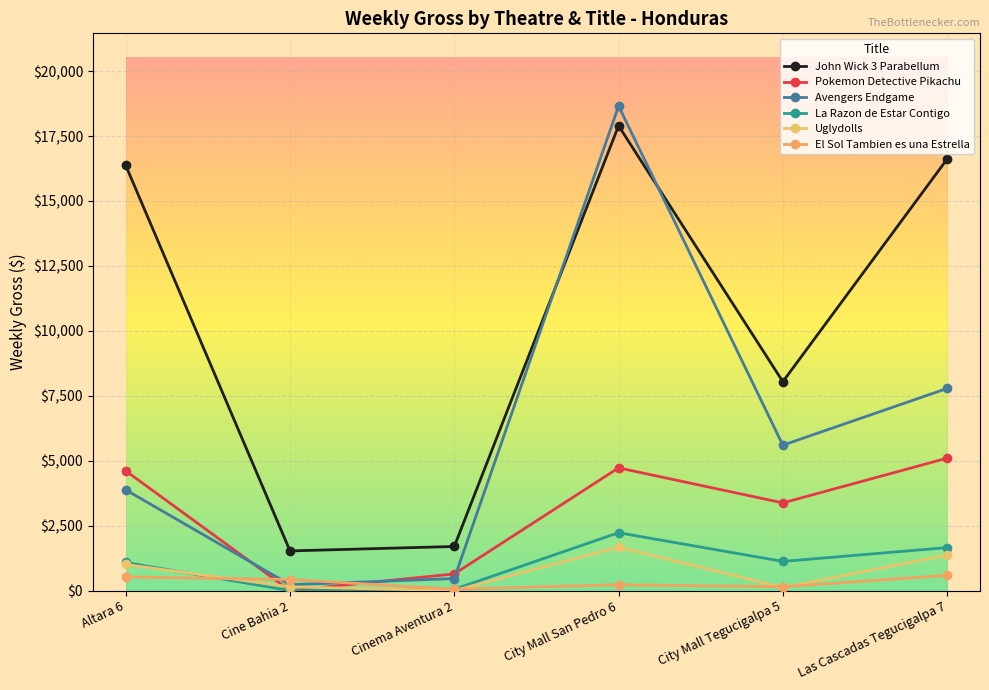

The Pokemon Detective Pikachu series shows 0.0 at Cine Bahia 2. True or false?

True